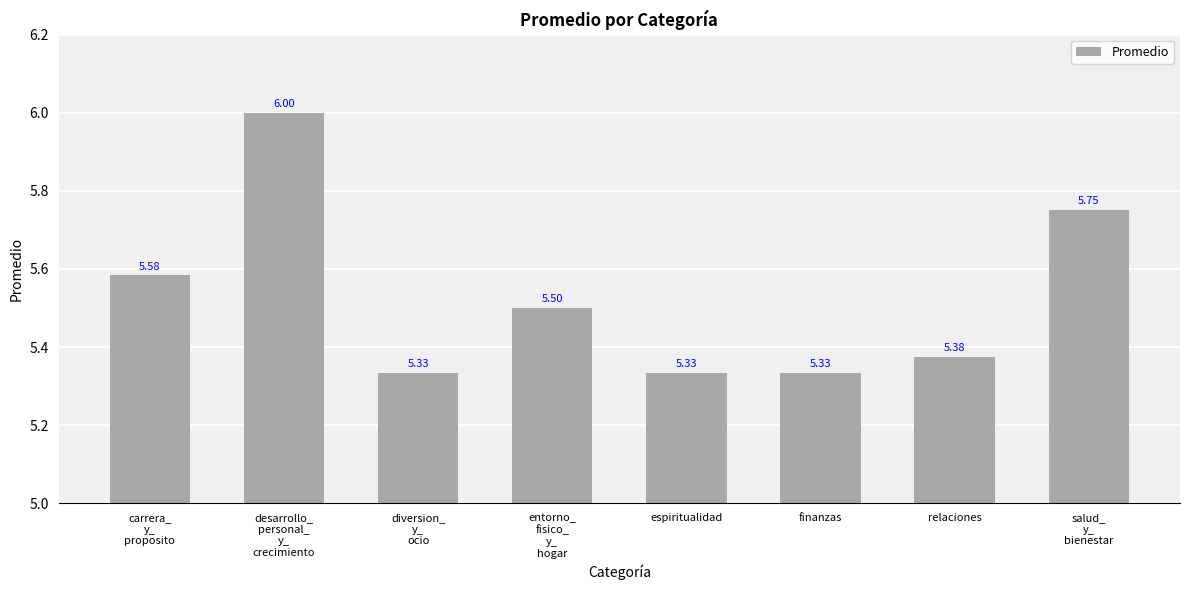

How many series are shown in this chart?

1